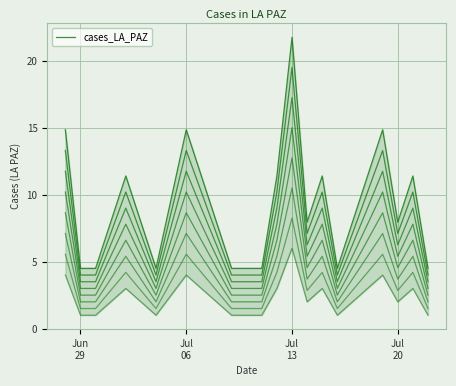

How many lines are shown in the chart?

1